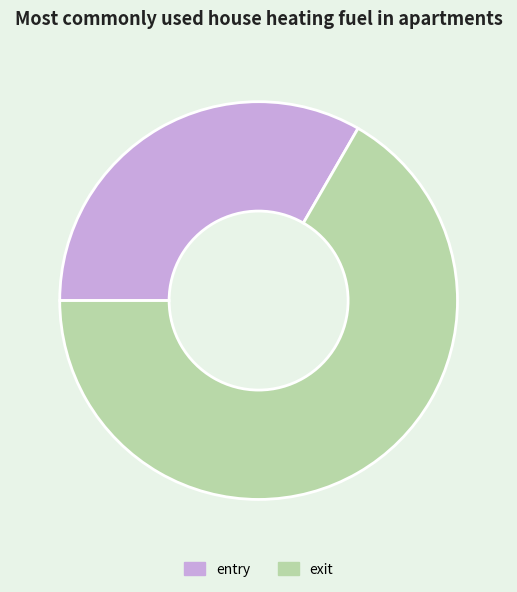

The exit slice represents 53% of the pie. True or false?

False